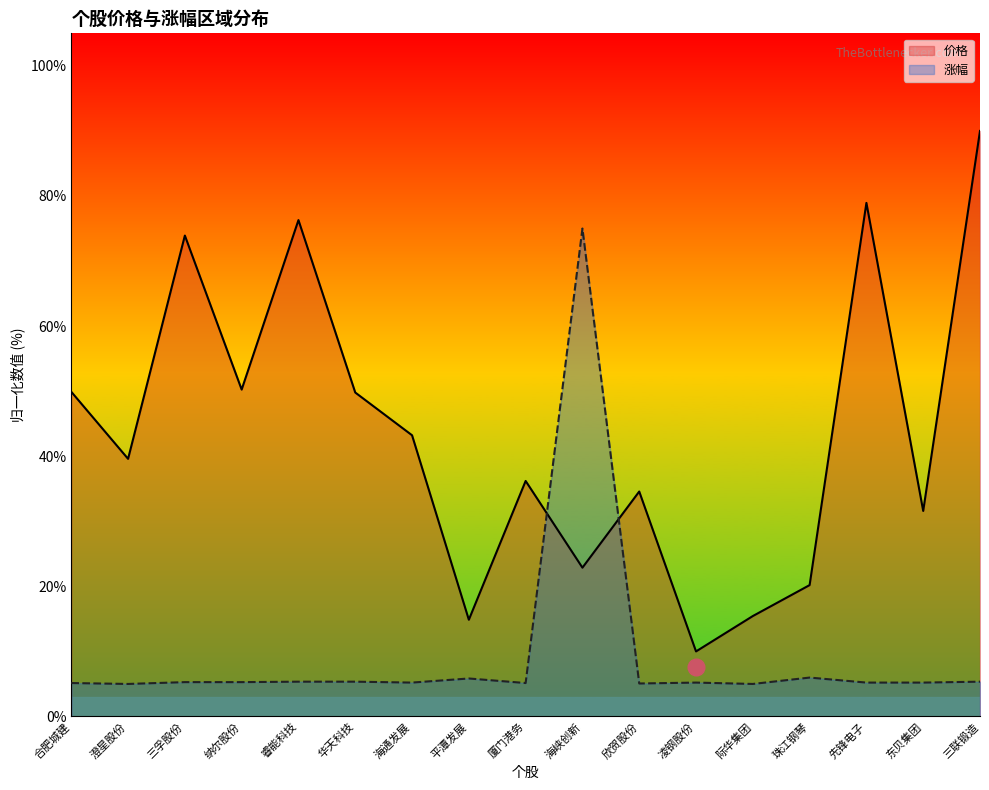

What is the minimum value shown in the chart?

5.0